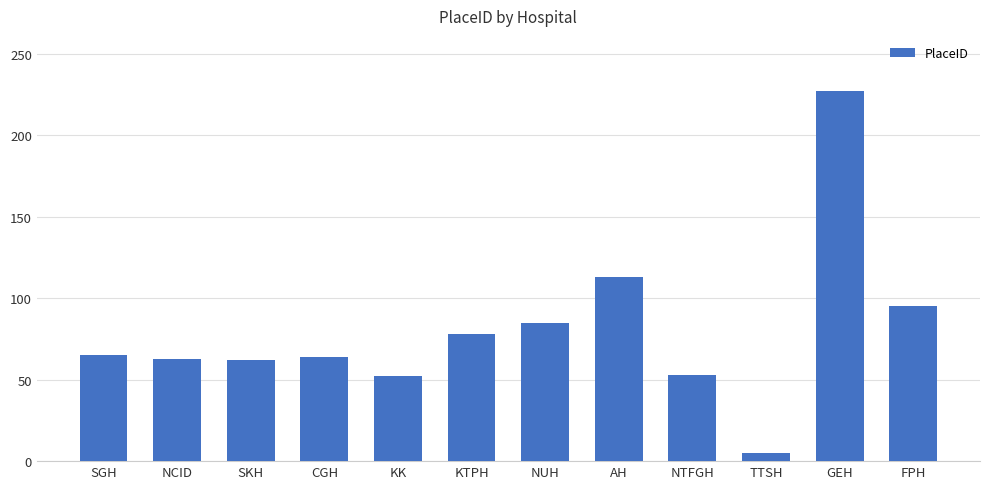

What is the greatest value displayed?

227